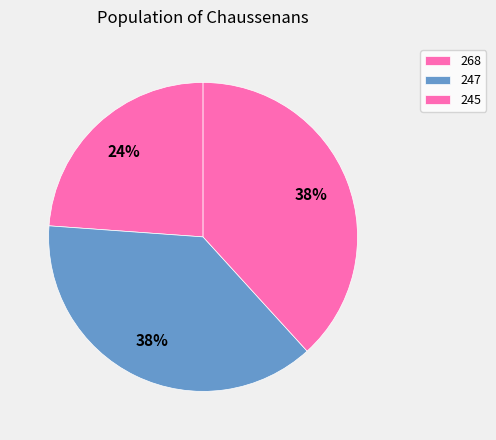

To the nearest percent, what portion does 247 represent?

38%